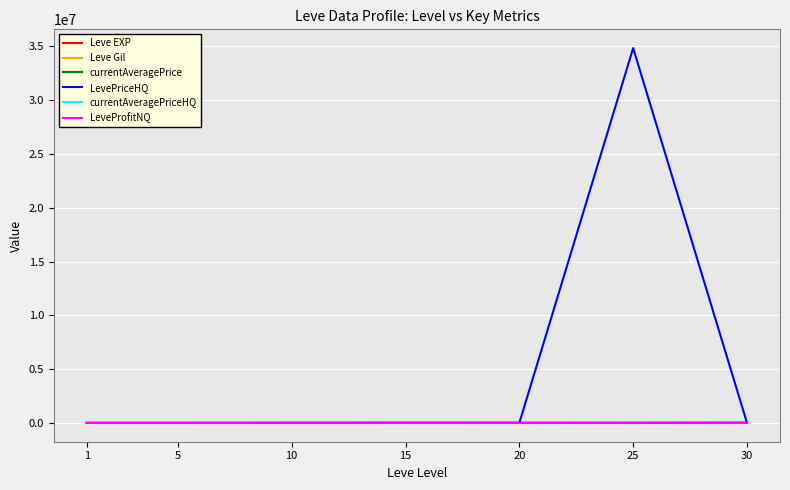

What is the minimum value for Leve Gil?

113.0